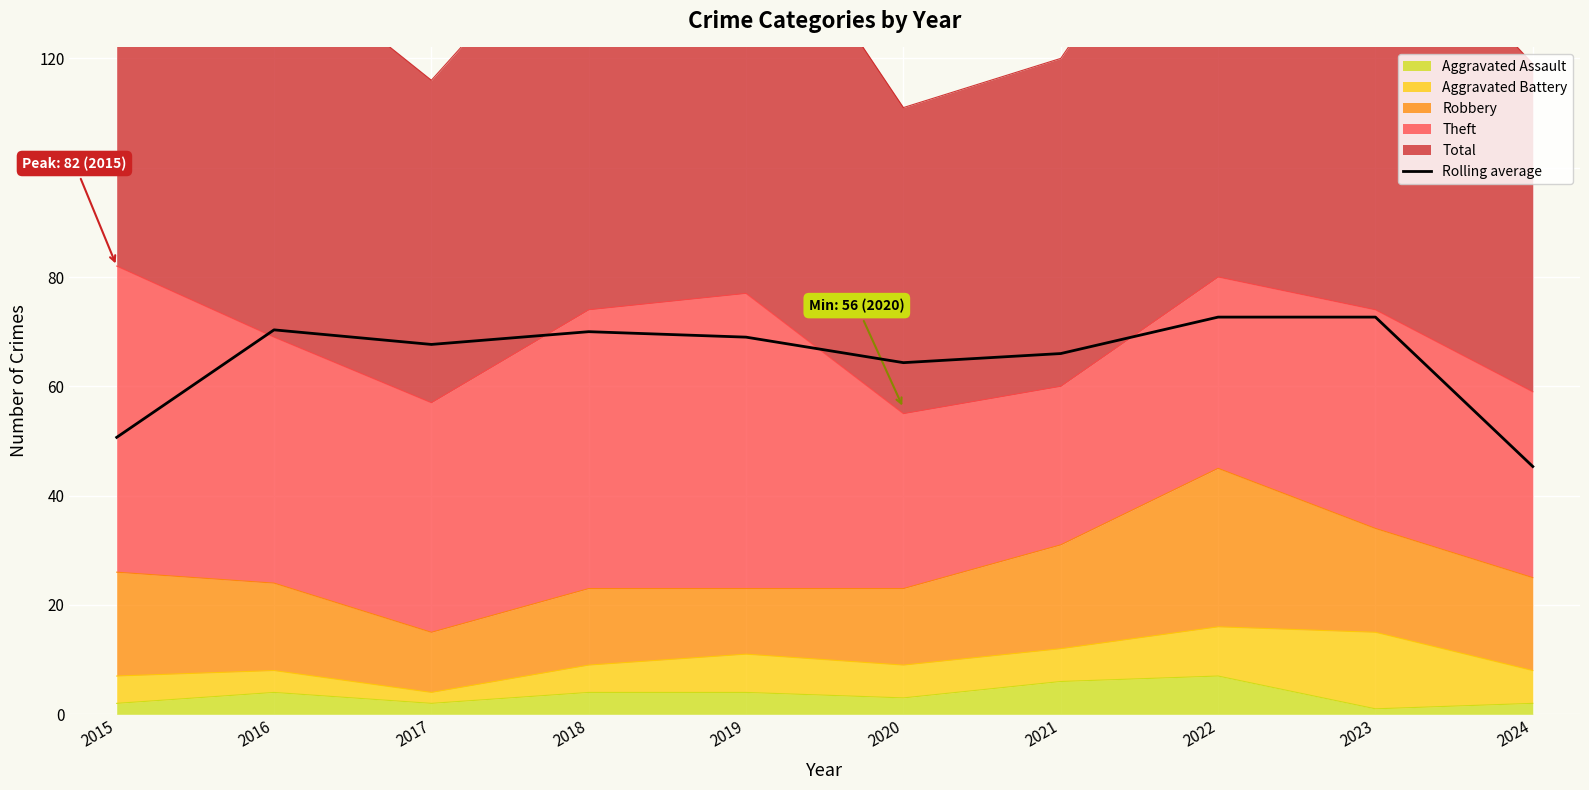

The chart shows a value of 67.7 at 2017. True or false?

True